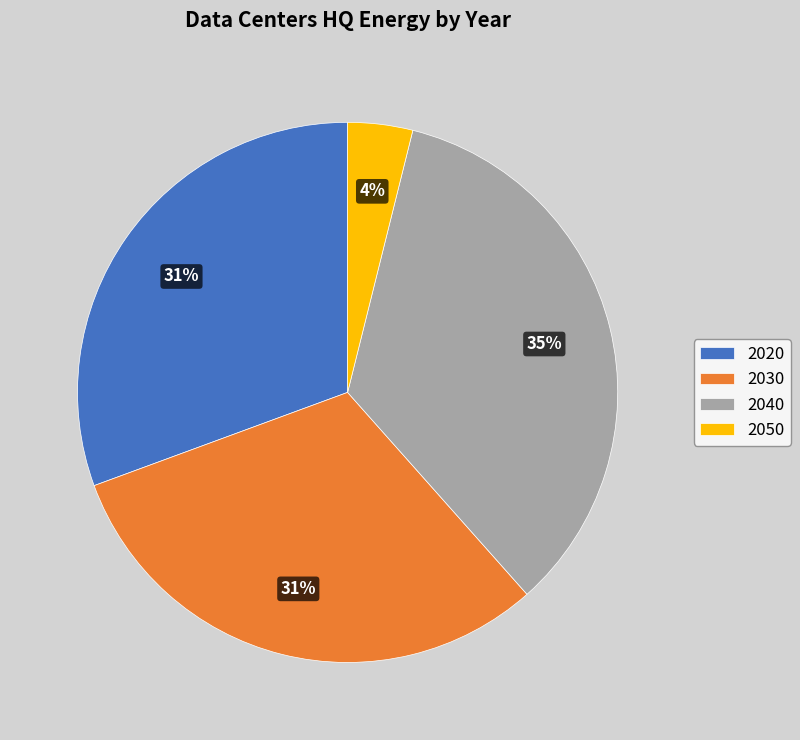

Between 2050 and 2030, which is larger?

2030